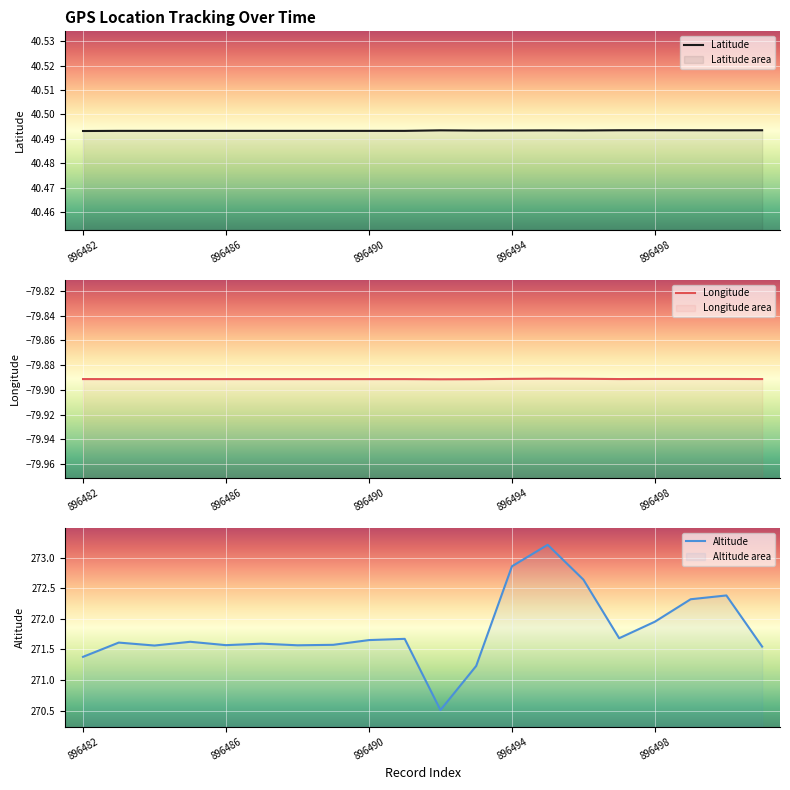

What is the highest value of the double_latitude series?

40.5